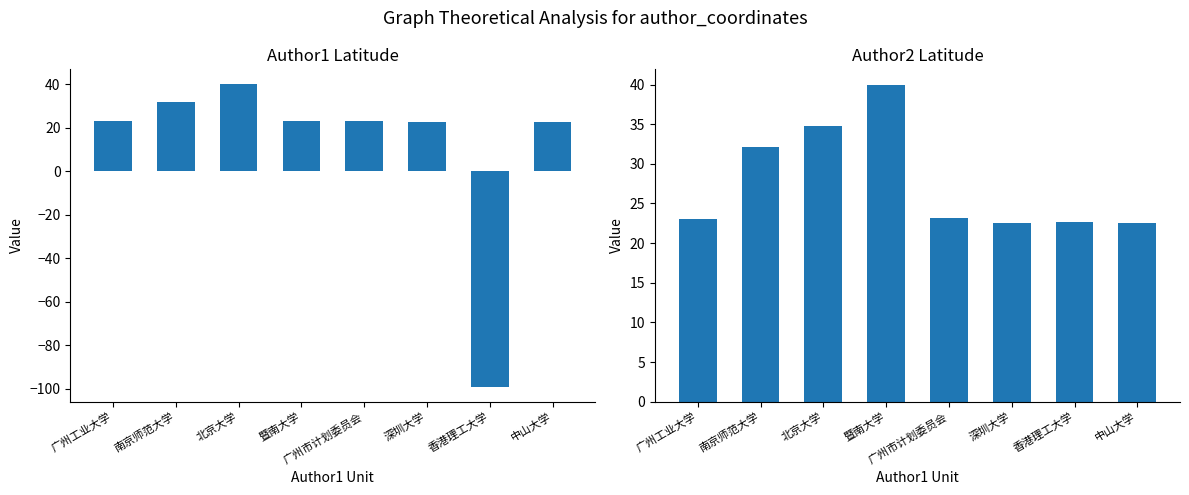

Reading right to left, transcribe all the data shown in this chart.

author1_lat: 22.5	-99.0	22.5	23.1	23.1	40.0	32.1	23.1
author2_lat: 22.5	22.7	22.5	23.1	39.9	34.7	32.1	23.1